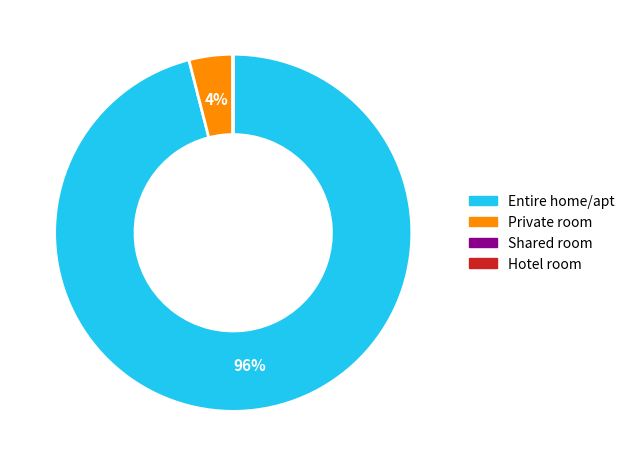

Does Entire home/apt account for over 50% of the chart?

Yes